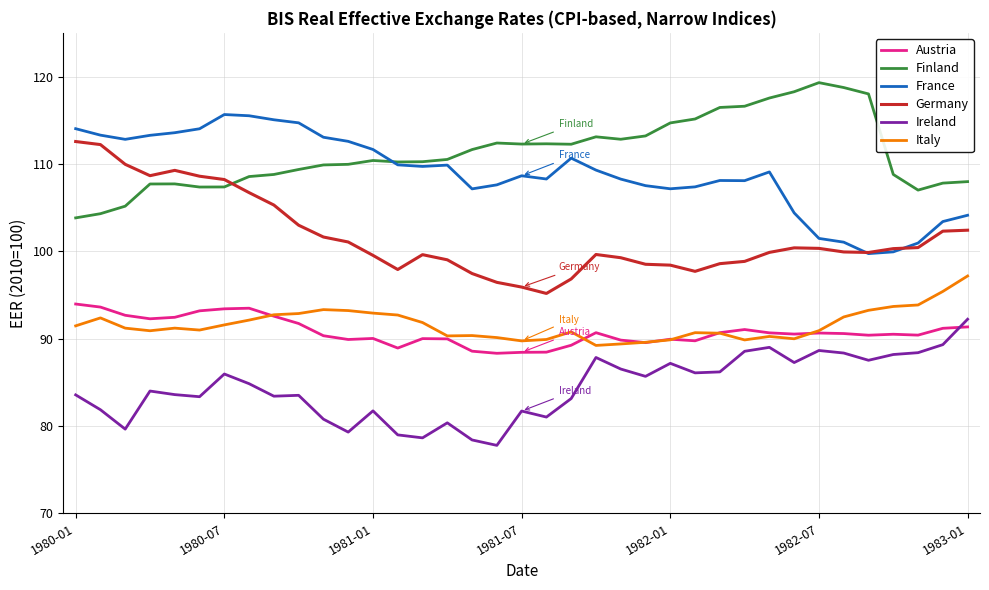

What is the maximum value for Austria?

94.0